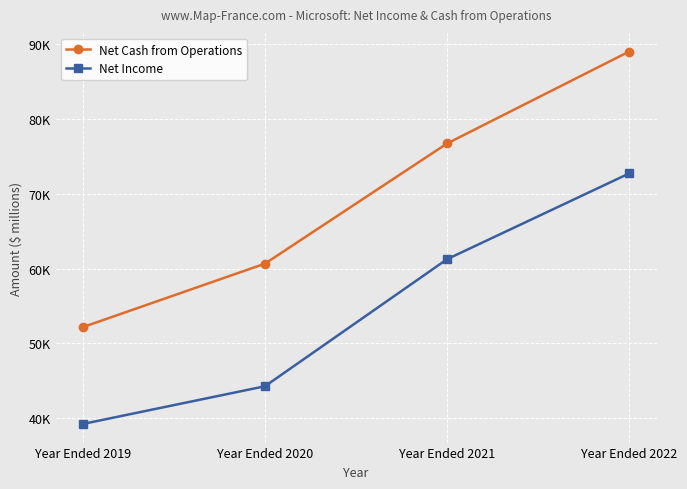

Read the Net Cash from Operations value at Year Ended 2021, to the nearest 100.

76700